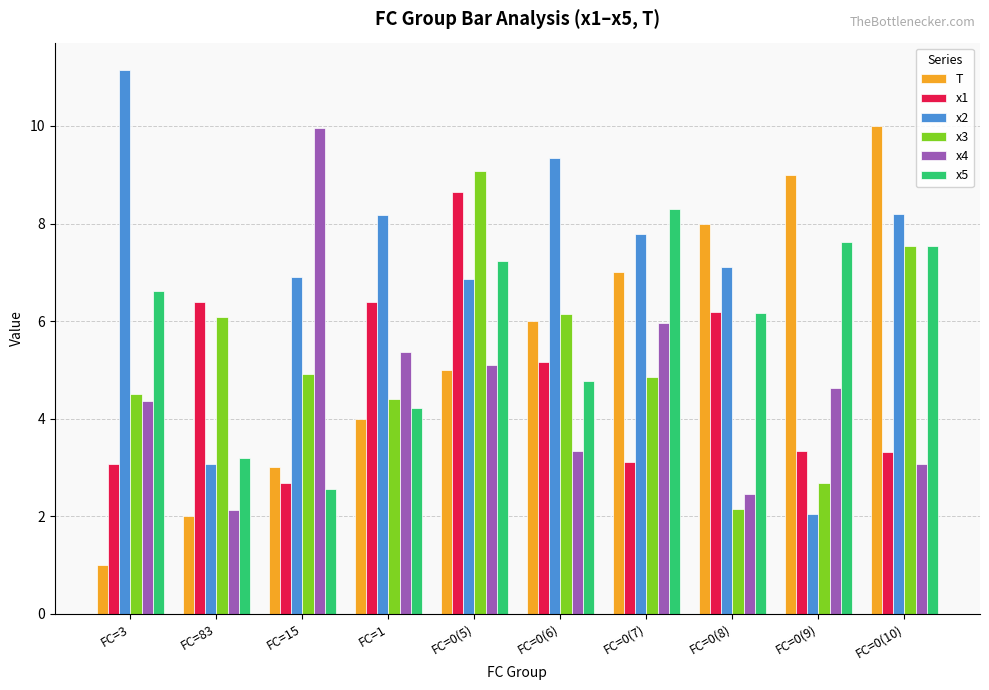

What are all the series names shown in the legend?

T, x1, x2, x3, x4, x5